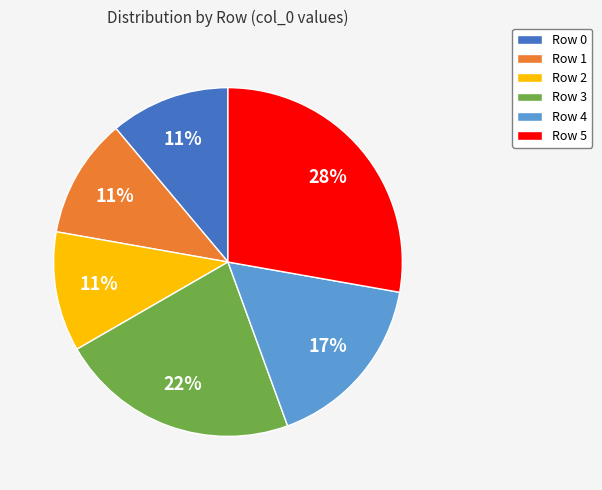

What is the largest slice in the pie chart?

Row 5